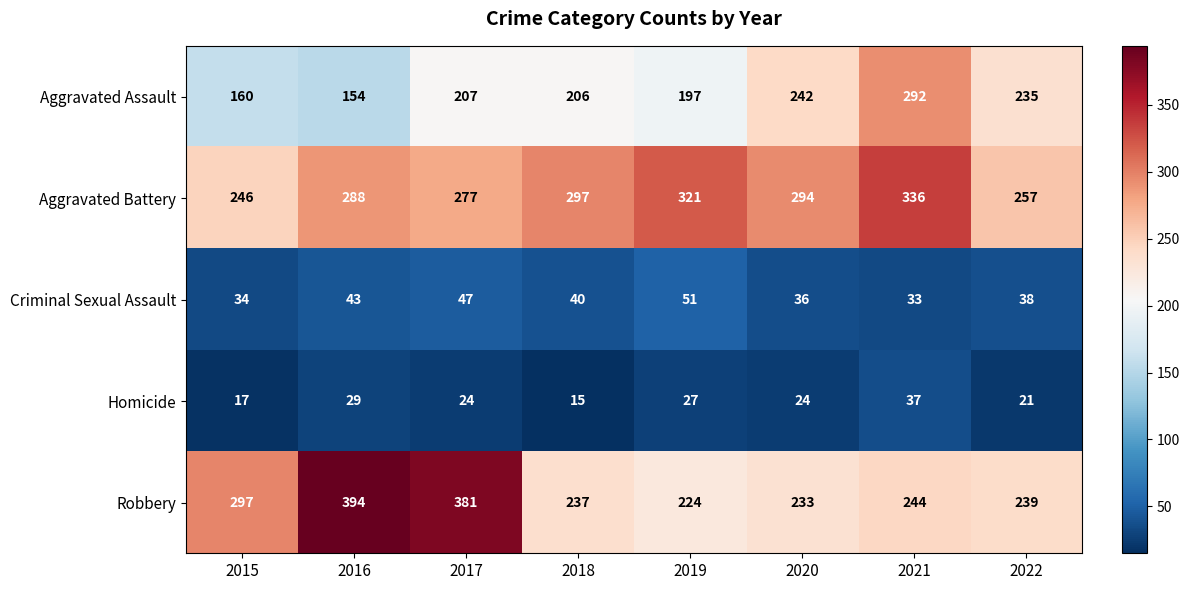

Rank the series by their maximum value, from lowest to highest.

Homicide, Criminal Sexual Assault, Aggravated Assault, Aggravated Battery, Robbery